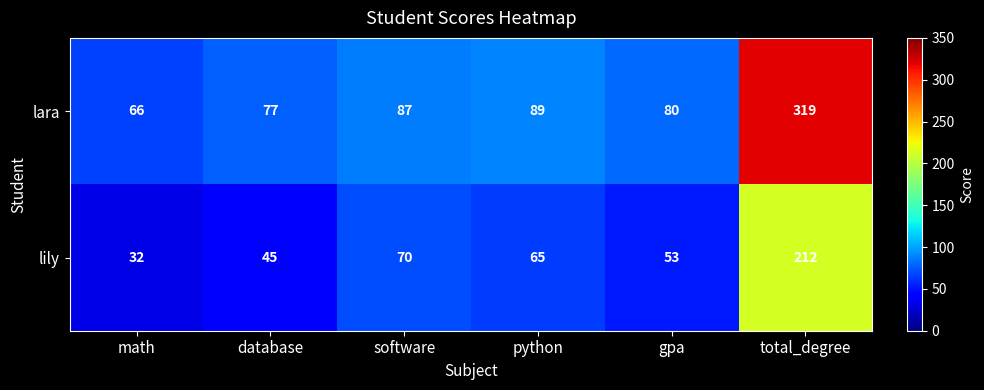

Where is lara nearest to the value 192?

python